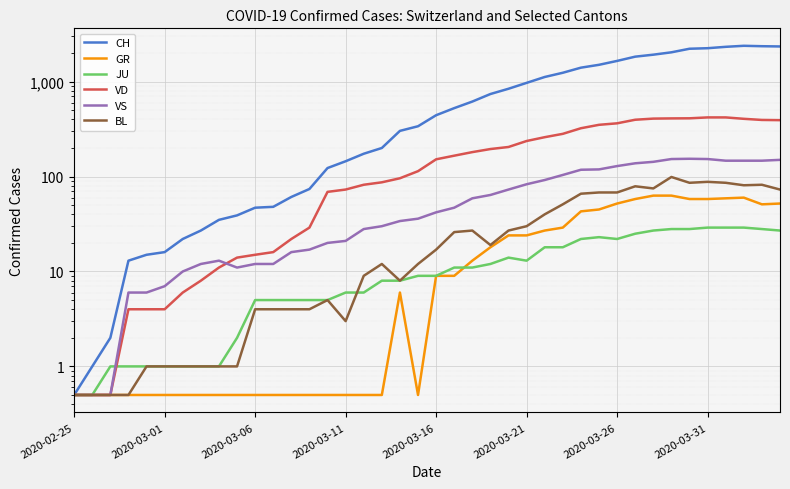

Rank the series by their maximum value, from lowest to highest.

JU, GR, BL, VS, VD, CH